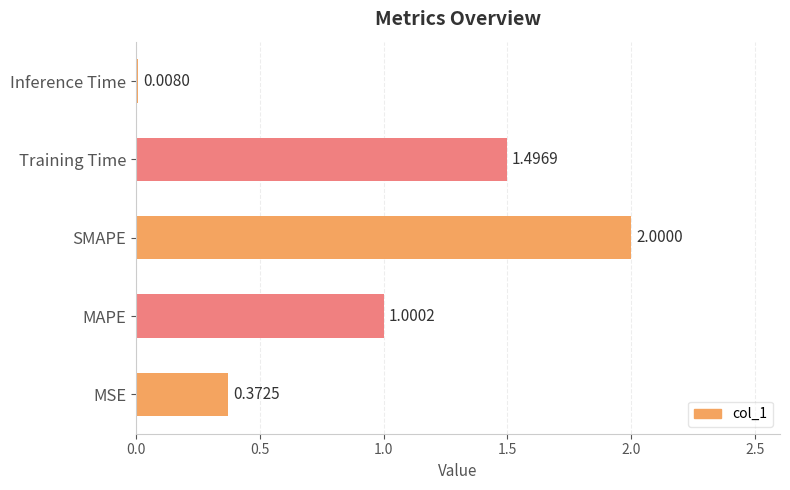

Rank the categories by value from highest to lowest.

SMAPE, Training Time, MAPE, MSE, Inference Time